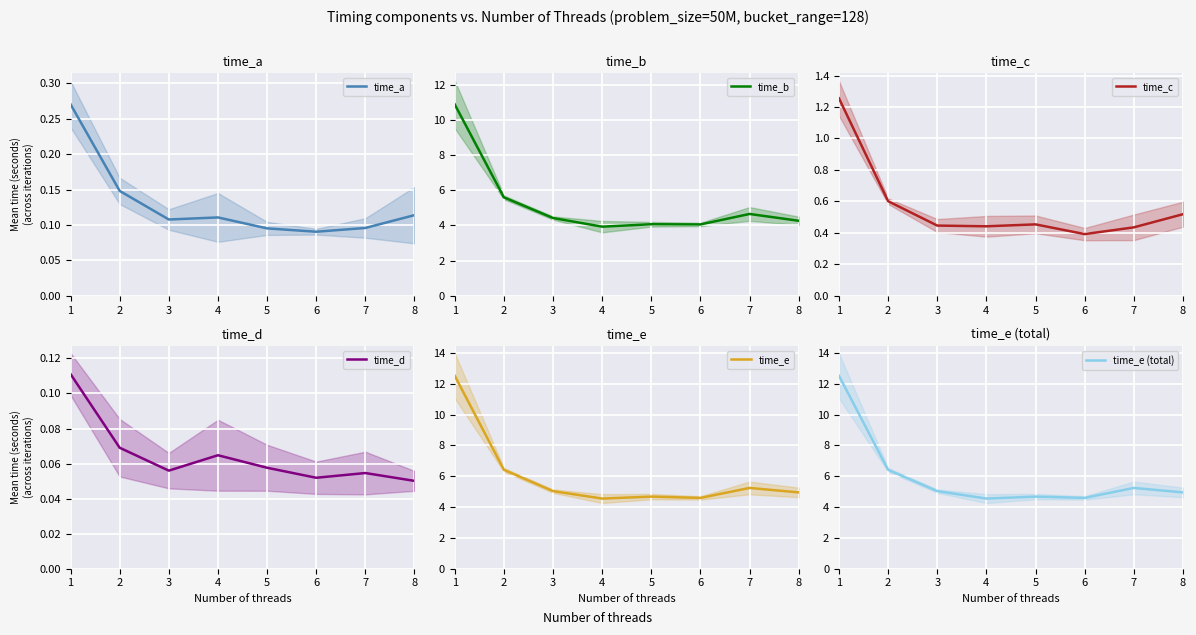

Between 5 and 6, which is larger?

5